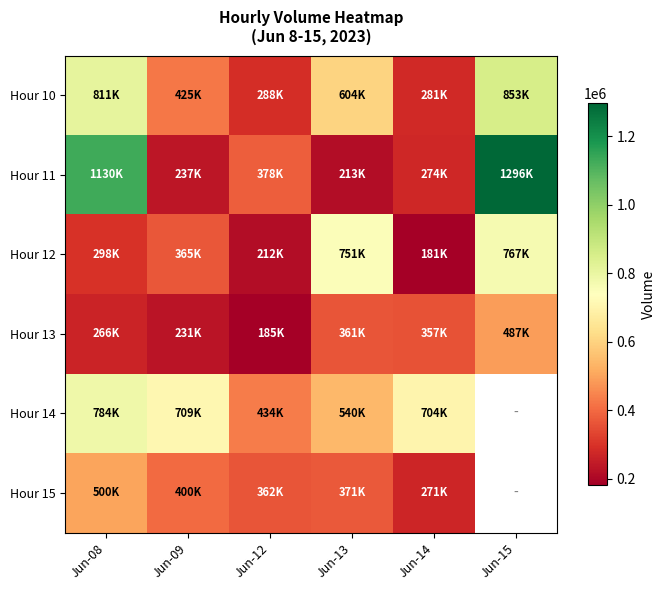

Rank the series at Jun-13 from highest to lowest value.

Hour 12, Hour 10, Hour 14, Hour 15, Hour 13, Hour 11